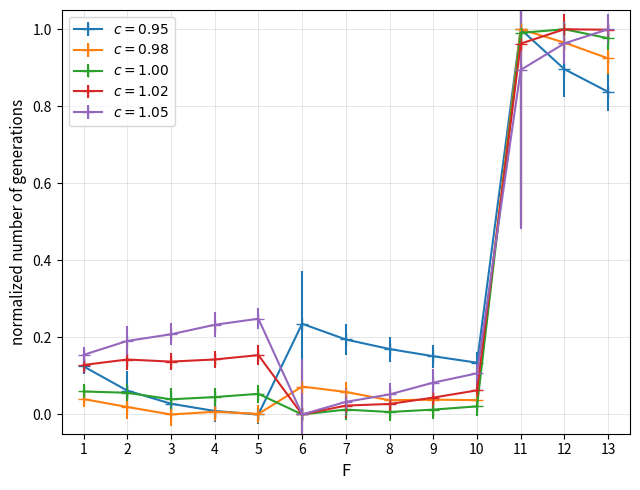

Which series has the widest spread of values?

c = 0.95